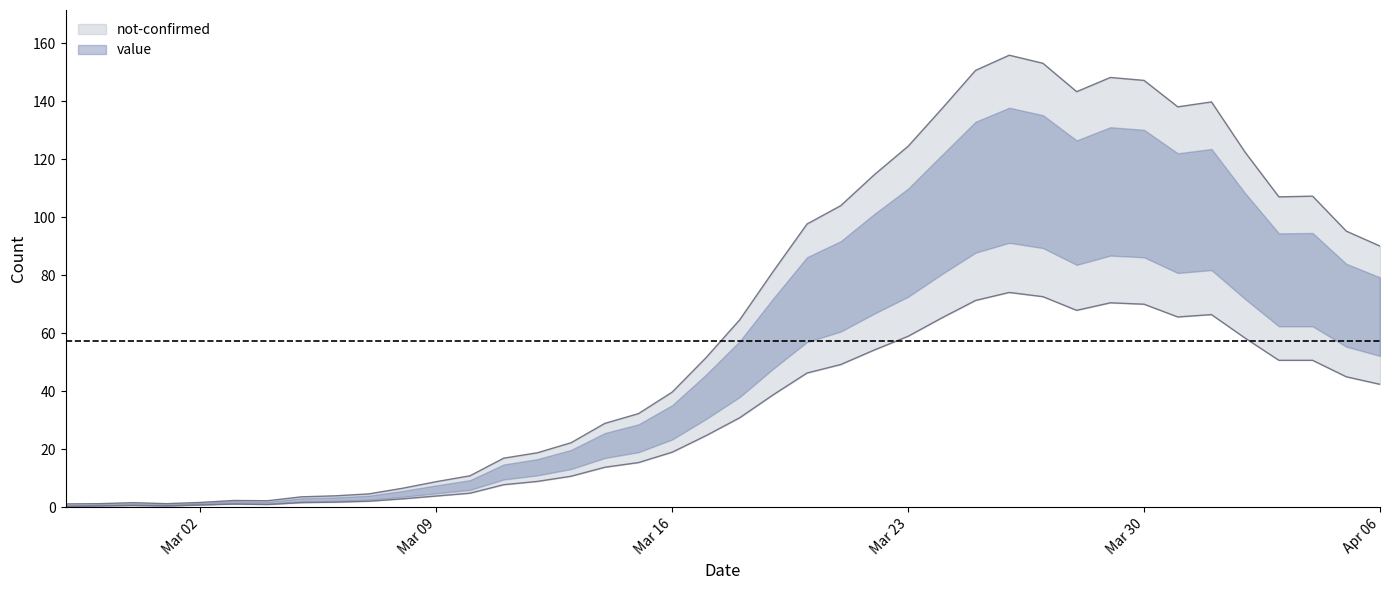

Which label corresponds to the smallest value in the chart?

Mar 02